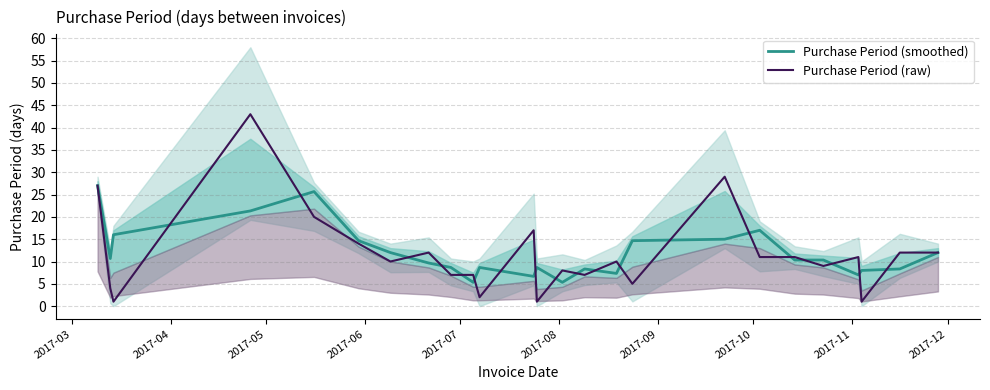

Which series has the largest range (max minus min)?

Purchase Period (raw)